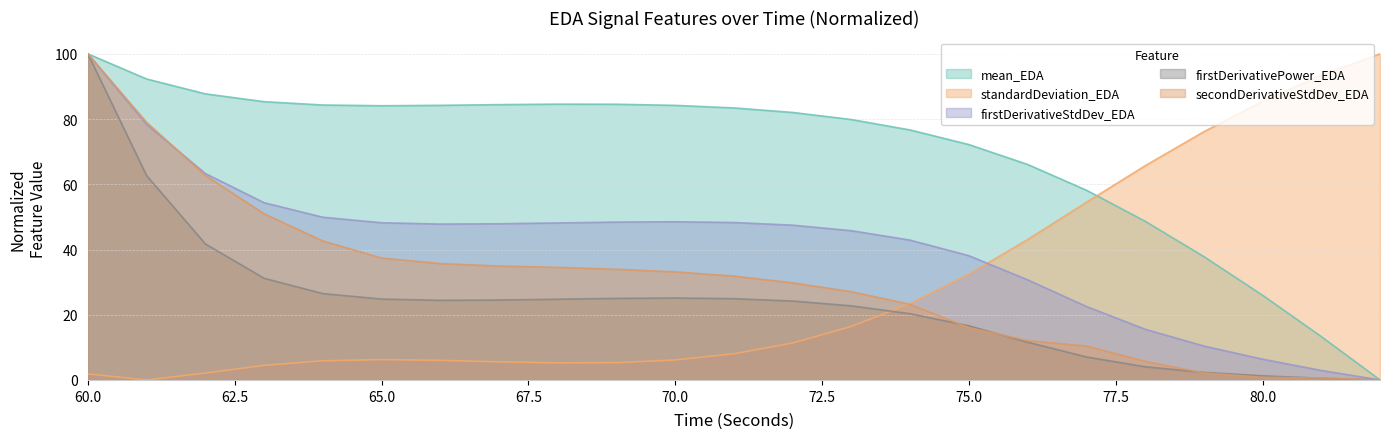

What is the total value across all series at 69?

197.2